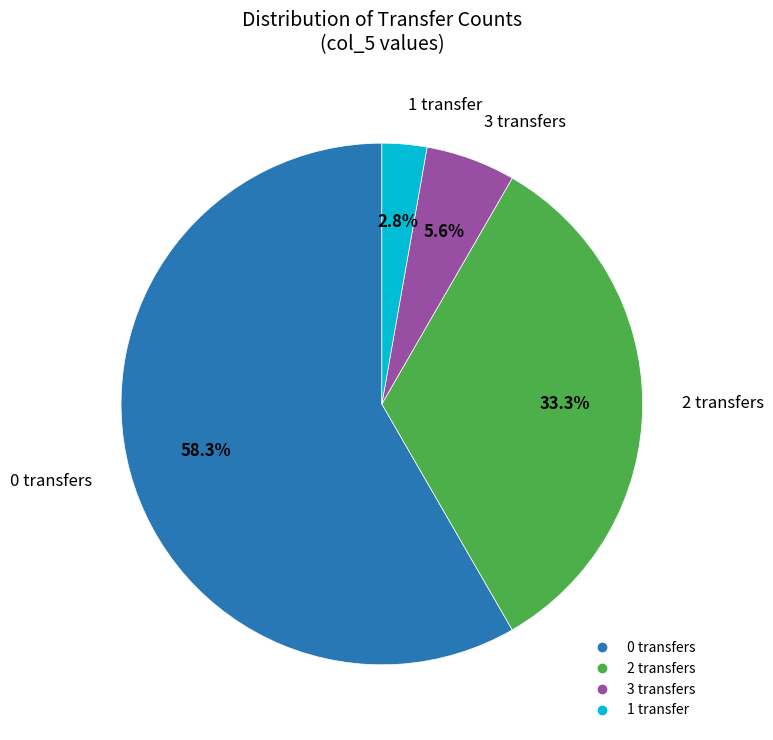

Is there a majority slice in this chart?

Yes